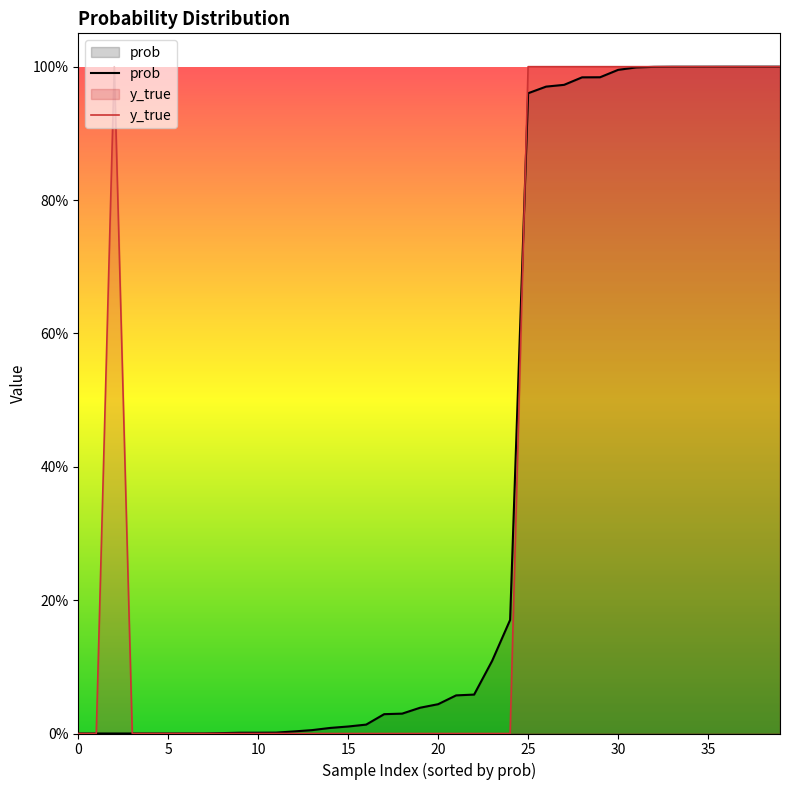

What is the maximum value for y_true?

1.0